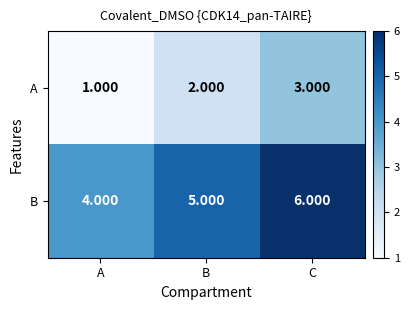

Which series has the largest total across all categories?

B